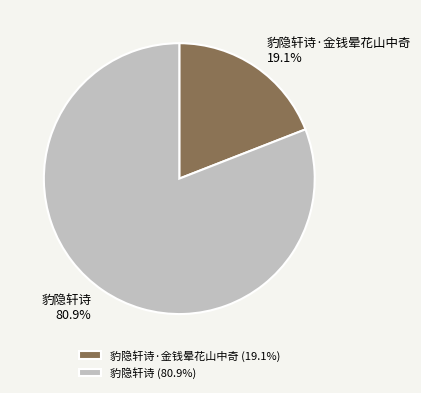

What portion of the pie excludes 豹隐轩诗·金钱晕花山中奇?

80.9%